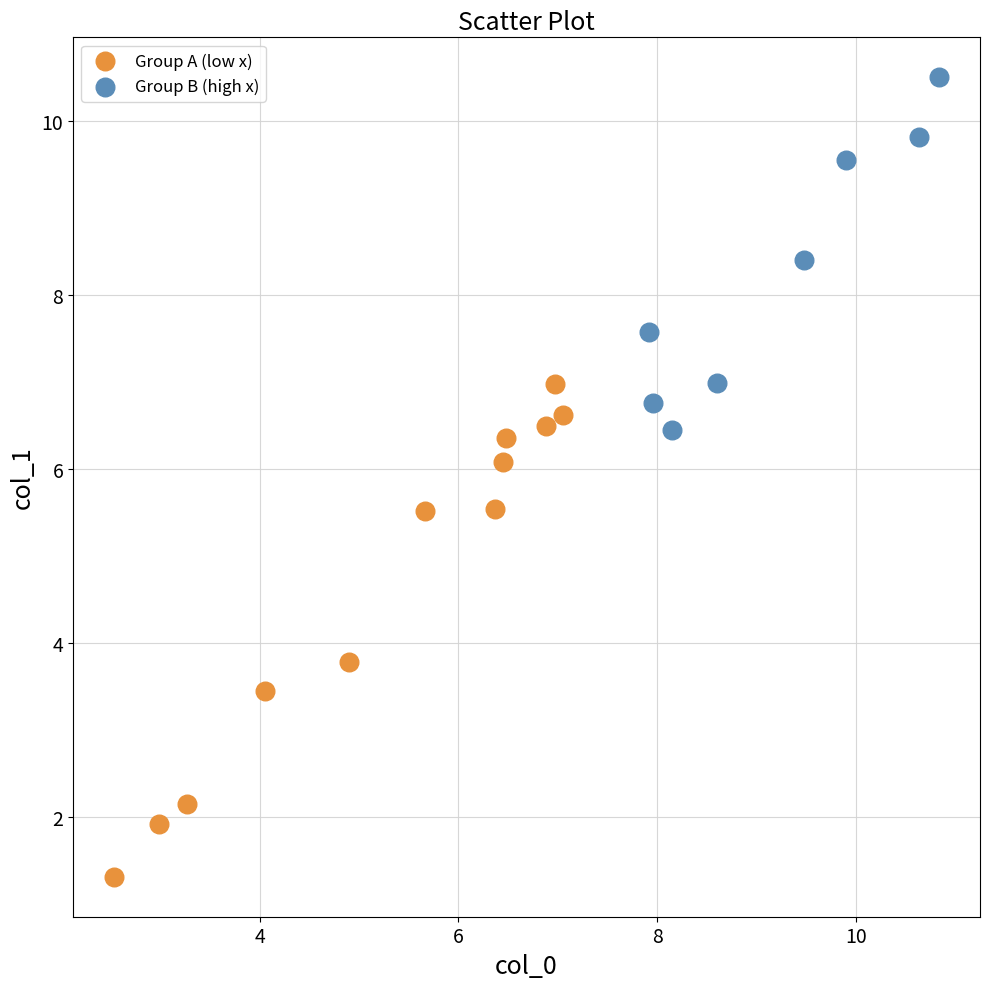

Which series reaches the maximum Y coordinate?

Group B (high x)